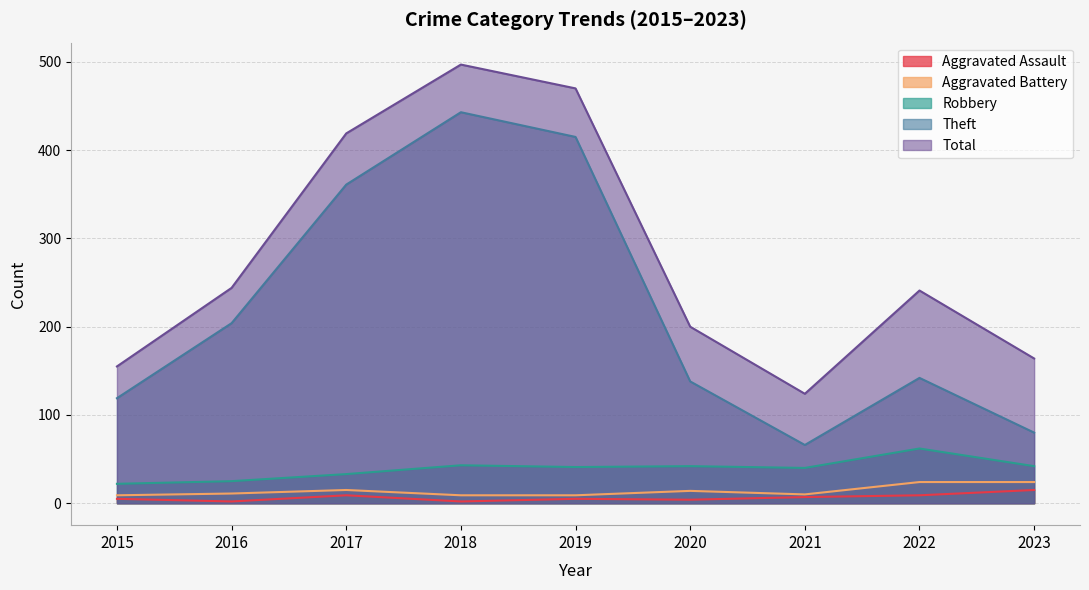

What are all the series names shown in the legend?

Aggravated Assault, Aggravated Battery, Robbery, Theft, Total